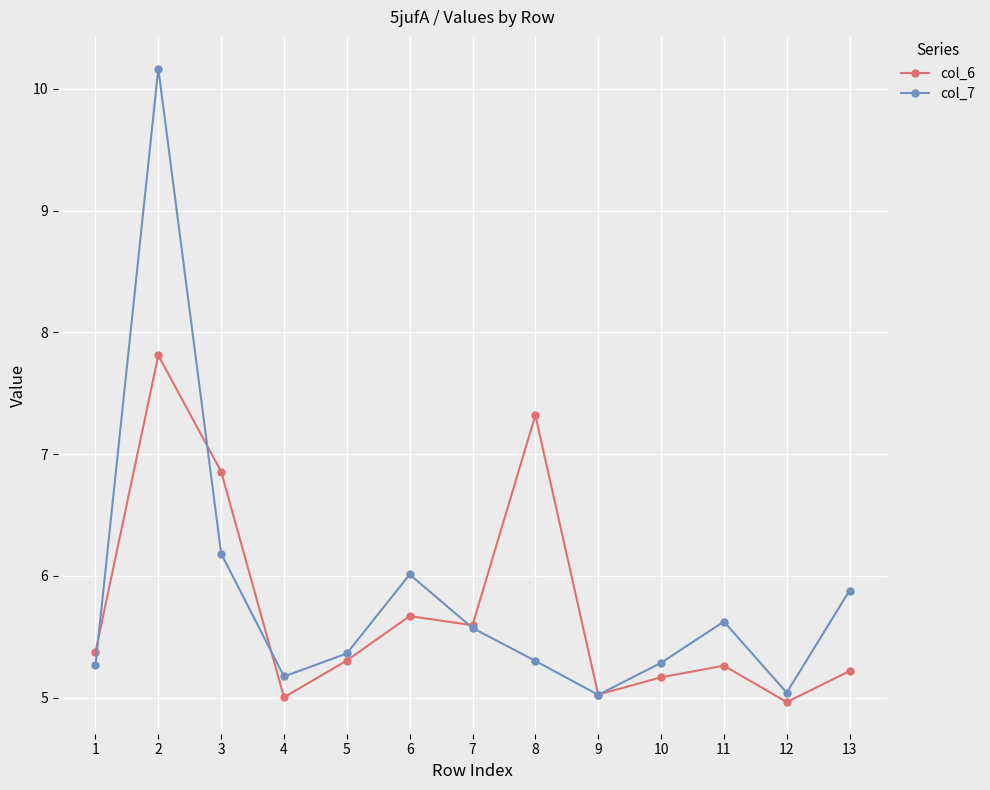

Reading left to right, extract all data points from this chart.

col_6: 5.4	7.8	6.9	5.0	5.3	5.7	5.6	7.3	5.0	5.2	5.3	5.0	5.2
col_7: 5.3	10.2	6.2	5.2	5.4	6.0	5.6	5.3	5.0	5.3	5.6	5.0	5.9